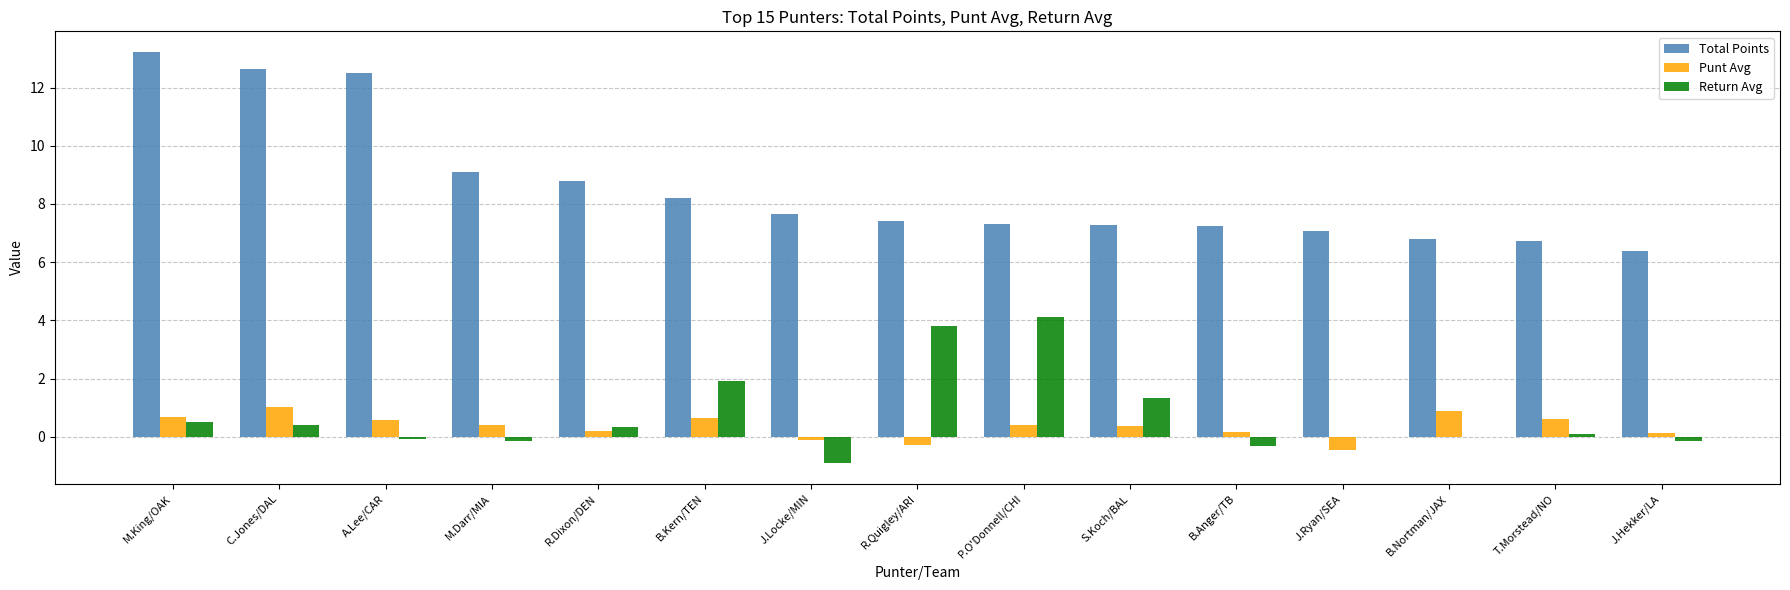

What is the total value across all series at M.King/OAK?

14.4